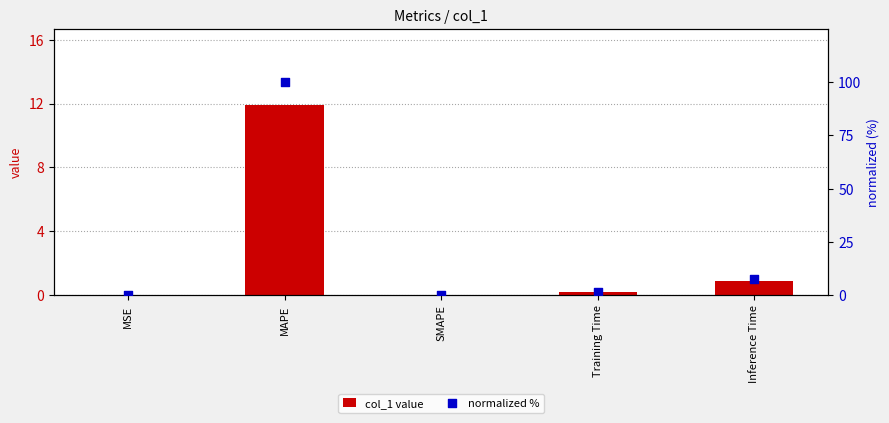

What are all the series names shown in the legend?

col_1 value, normalized %